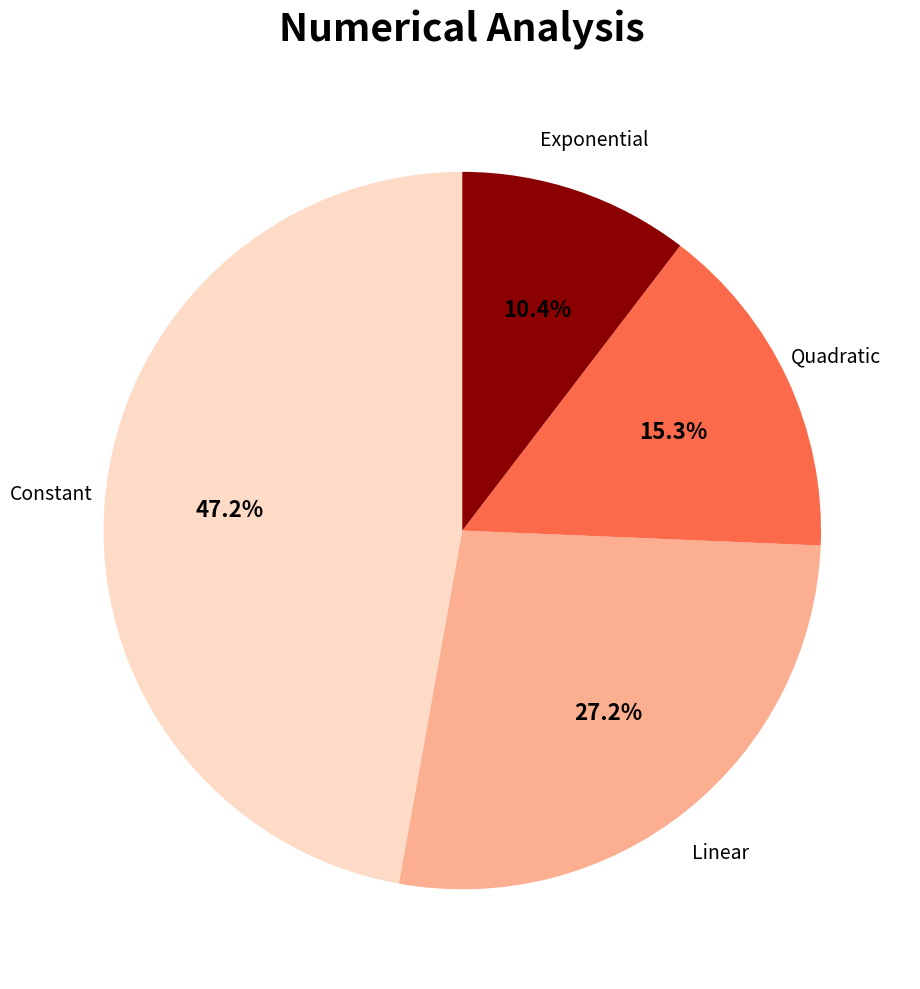

Rank the categories by value from lowest to highest.

Exponential, Quadratic, Linear, Constant